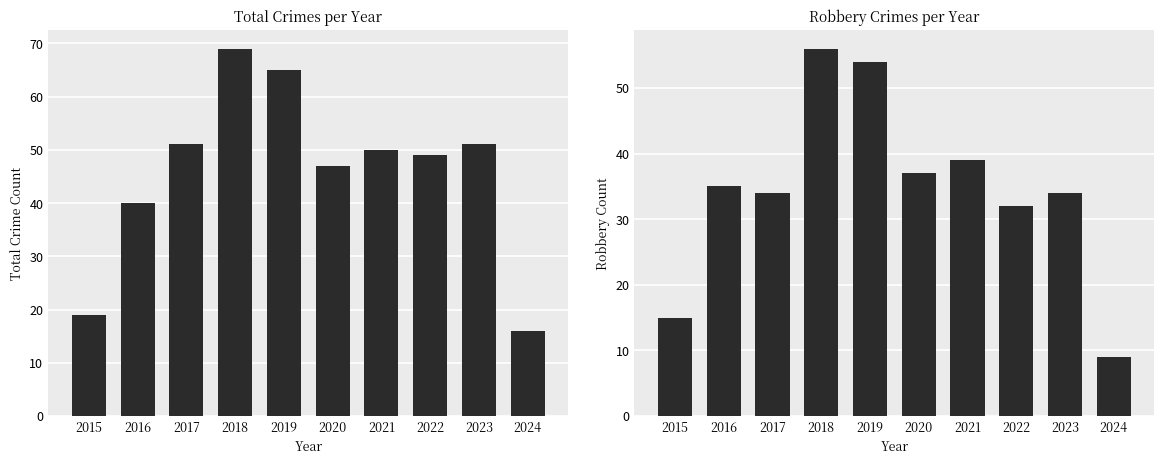

Reading left to right, transcribe all the data shown in this chart.

Total: 2015=19	2016=40	2017=51	2018=69	2019=65	2020=47	2021=50	2022=49	2023=51	2024=16
Robbery: 2015=15	2016=35	2017=34	2018=56	2019=54	2020=37	2021=39	2022=32	2023=34	2024=9